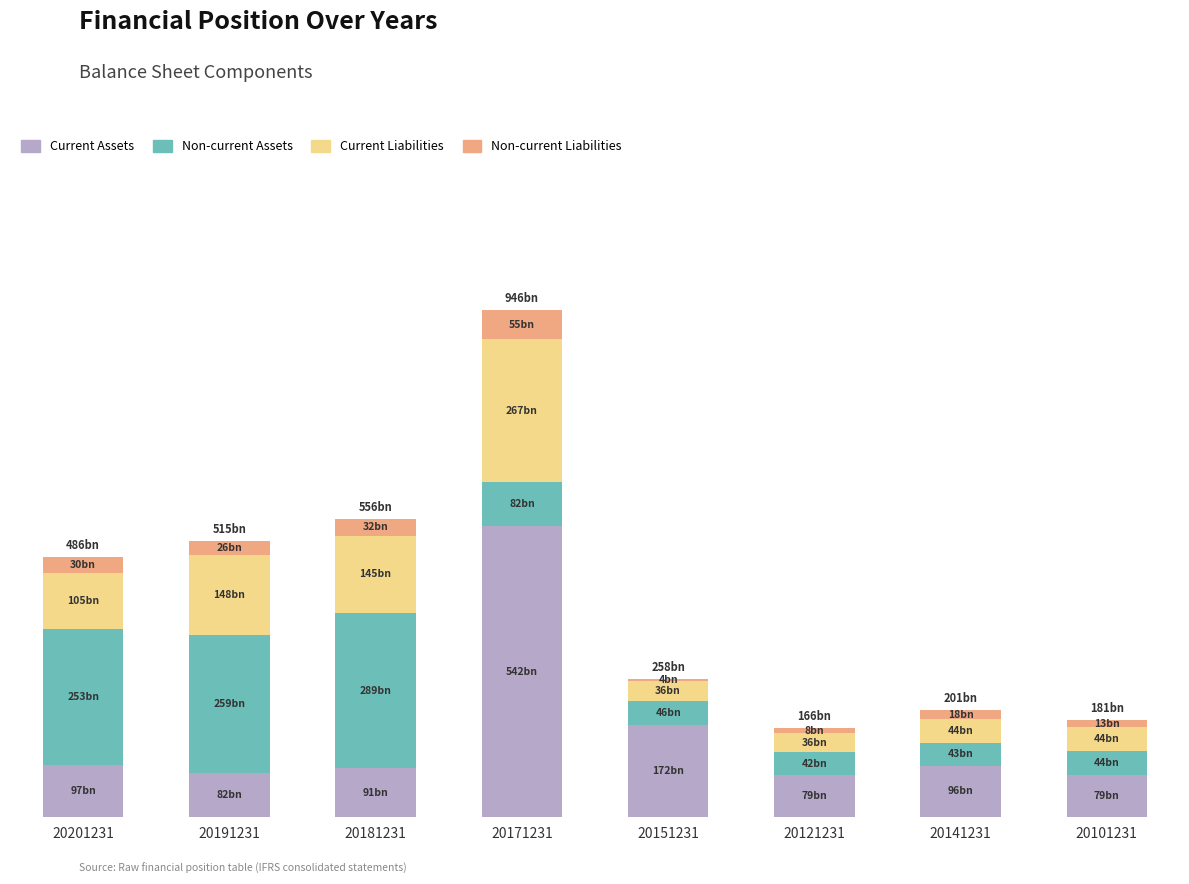

What are all the series names shown in the legend?

Current Assets, Non-current Assets, Current Liabilities, Non-current Liabilities